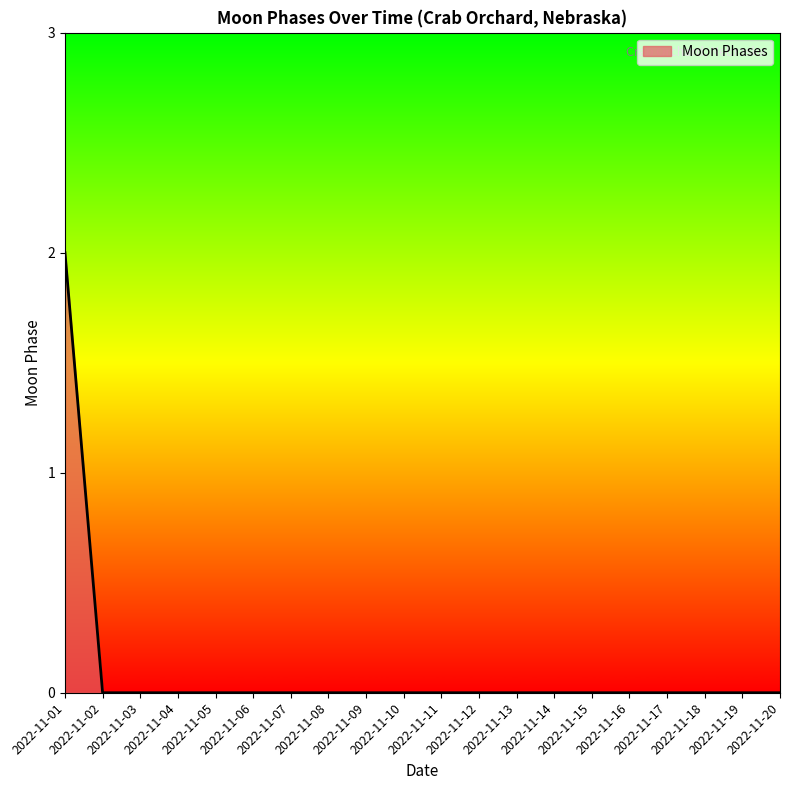

The value at 2022-11-09 is -1. True or false?

False